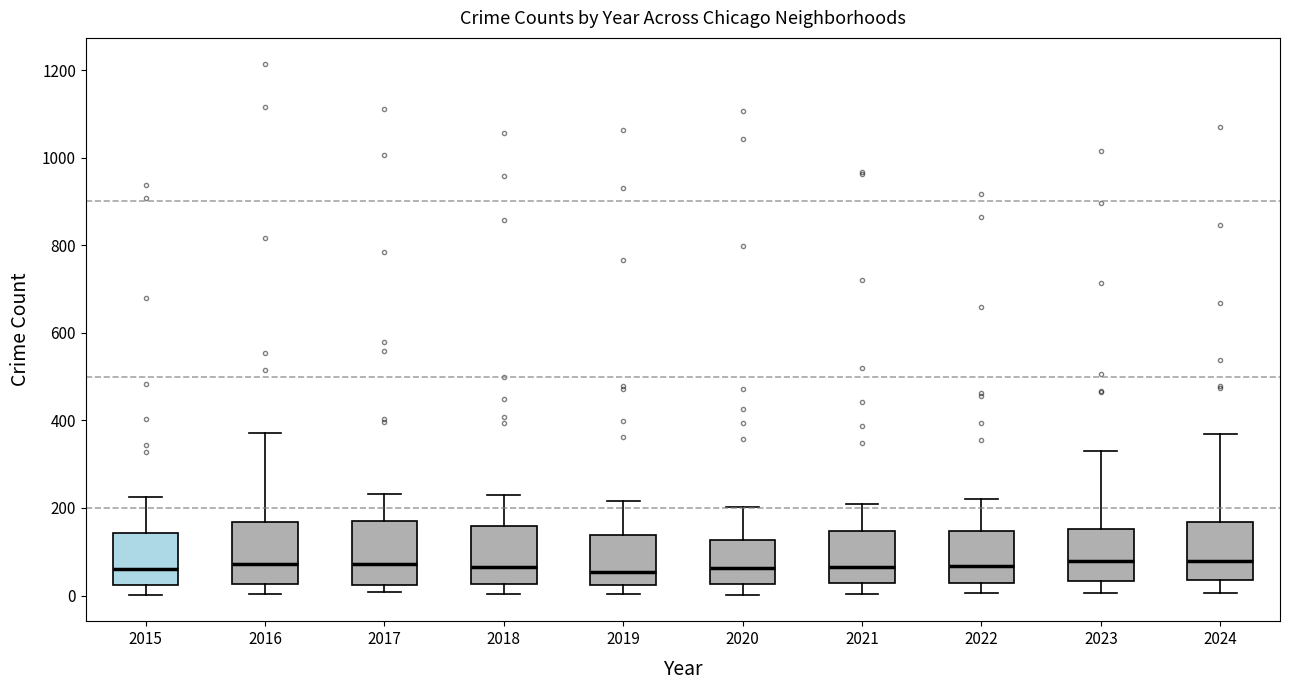

Reading left to right, transcribe this box plot: for each box, give where its median line is, the range the box spans, and where its two whiskers end, as read against the y-axis. The values are not printed on the chart, so give them approximately, as read against the axis.

2015: median 60, box 20 to 140, whiskers 0 to 220
2016: median 80, box 20 to 160, whiskers 0 to 380
2017: median 80, box 20 to 160, whiskers 0 to 240
2018: median 60, box 20 to 160, whiskers 0 to 240
2019: median 60, box 20 to 140, whiskers 0 to 220
2020: median 60, box 20 to 120, whiskers 0 to 200
2021: median 60, box 20 to 140, whiskers 0 to 200
2022: median 60, box 20 to 140, whiskers 0 to 220
2023: median 80, box 40 to 160, whiskers 0 to 340
2024: median 80, box 40 to 160, whiskers 0 to 360